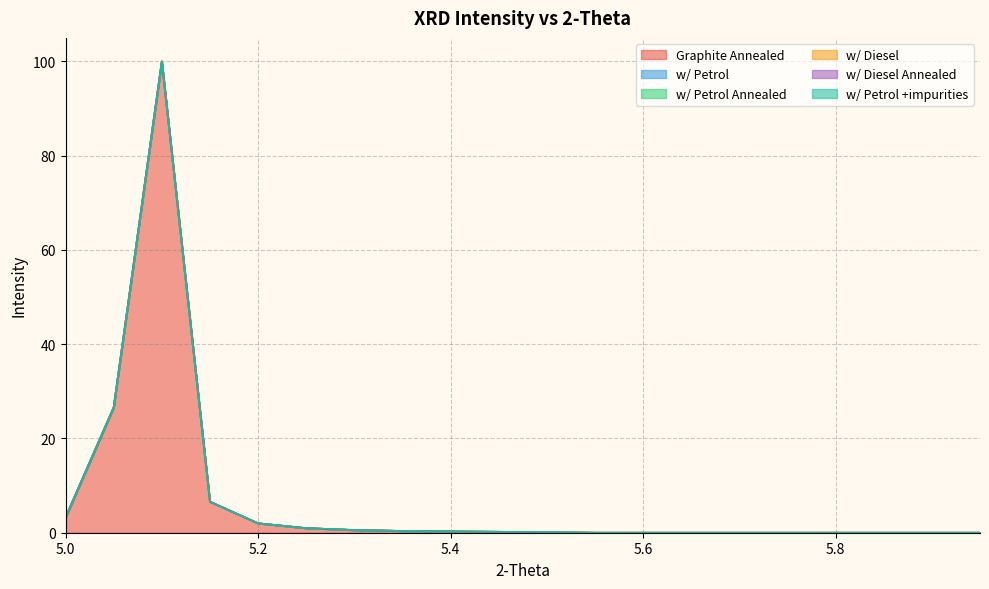

Which series changed the most between 5.25 and 5.55?

Graphite Annealed